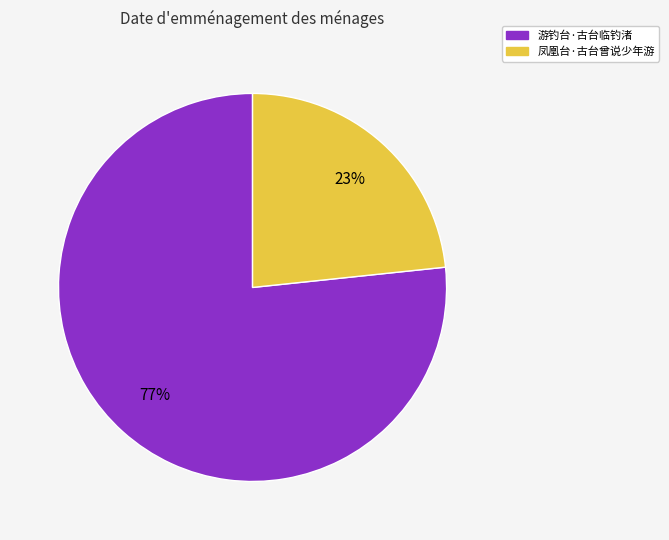

Do 游钓台·古台临钓渚 and 凤凰台·古台曾说少年游 together represent more than half of the pie?

Yes